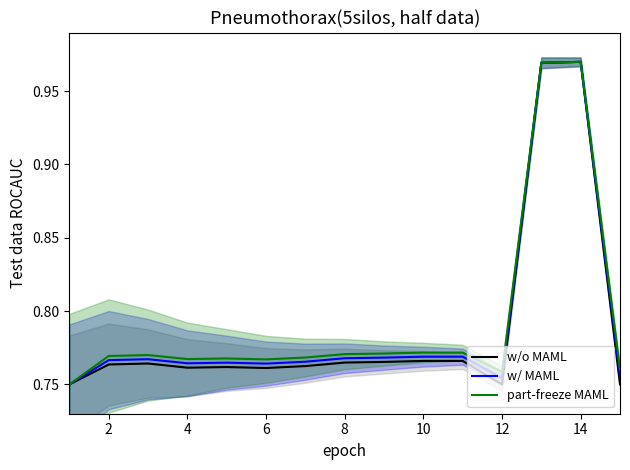

List the series in order of their peak value, highest first.

w/o MAML, w/ MAML, part-freeze MAML